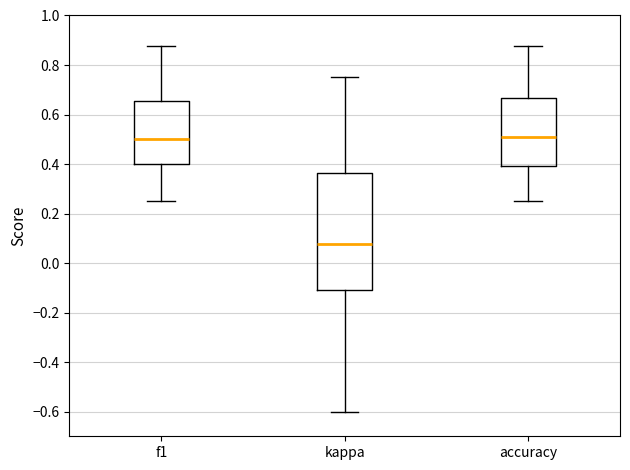

Reading left to right, read every box against the y-axis: the position of its median line, the range the box covers, and the ends of its whiskers. The values are not printed on the chart, so give them approximately, as read against the axis.

f1: median 0.50, box 0.40 to 0.66, whiskers 0.26 to 0.88
kappa: median 0.08, box -0.10 to 0.36, whiskers -0.60 to 0.76
accuracy: median 0.52, box 0.40 to 0.66, whiskers 0.26 to 0.88